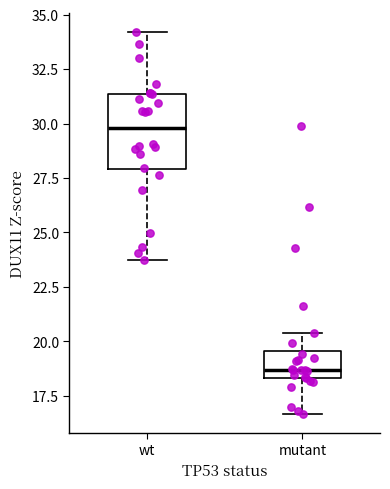

Comparing the boxes themselves (not the whiskers), which one is the tallest?

wt